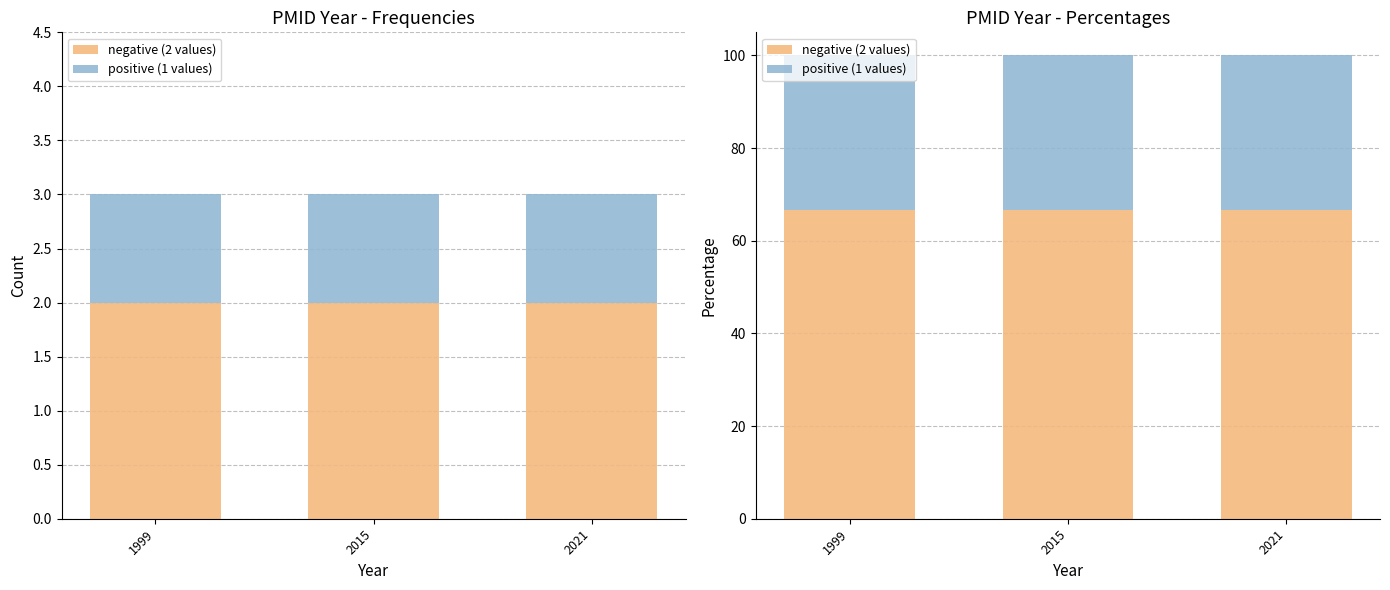

At how many categories does at least one series exceed 63?

3